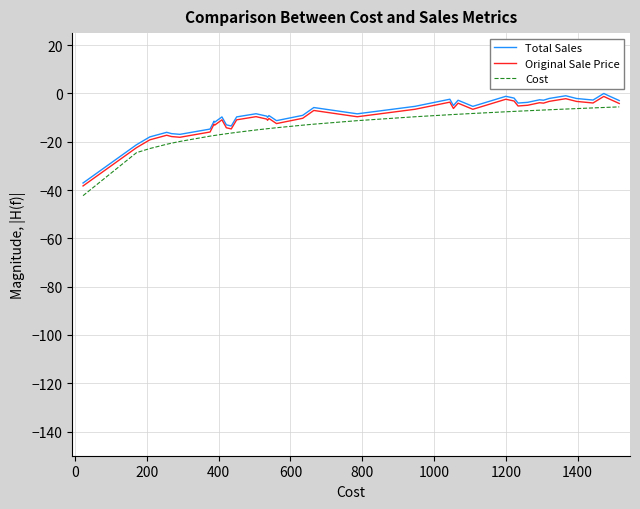

What is the minimum value for Original Sale Price?

-38.3